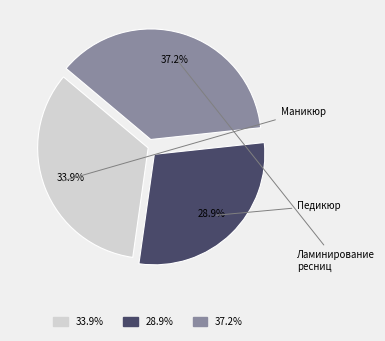

Is there a majority slice in this chart?

No